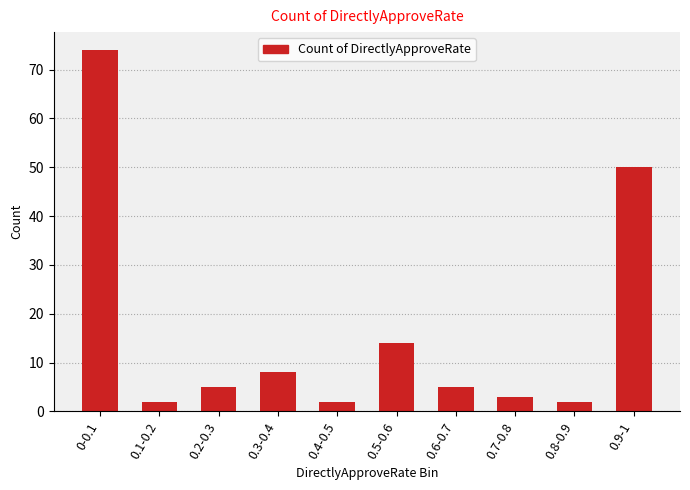

What is the maximum value shown in the chart?

74